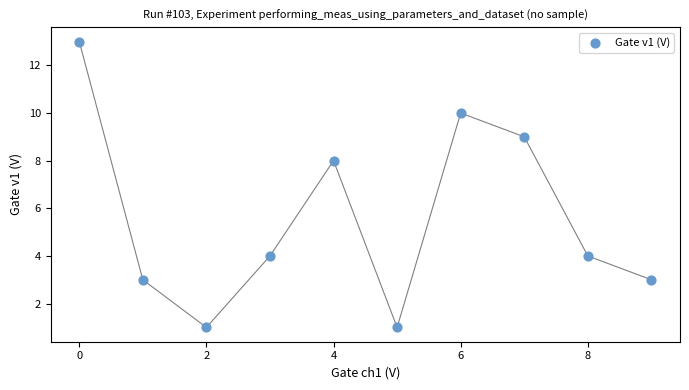

What Y value in the scatter plot is closest to 7?

8